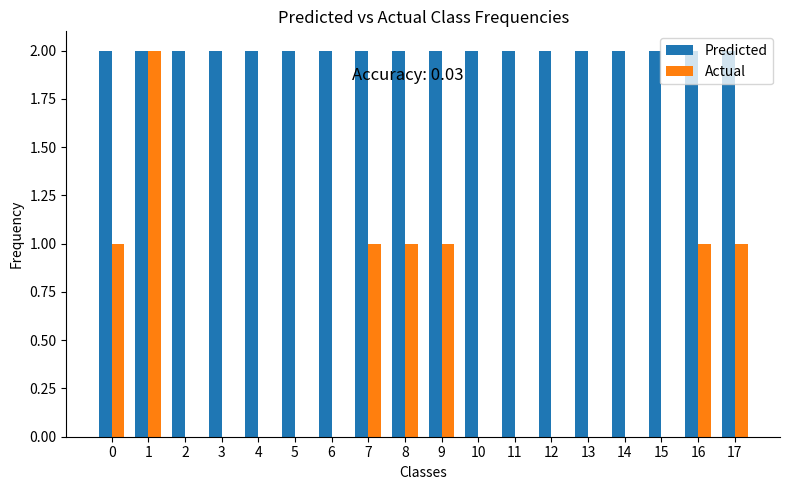

Is it true that Predicted equals 2 at 7?

True